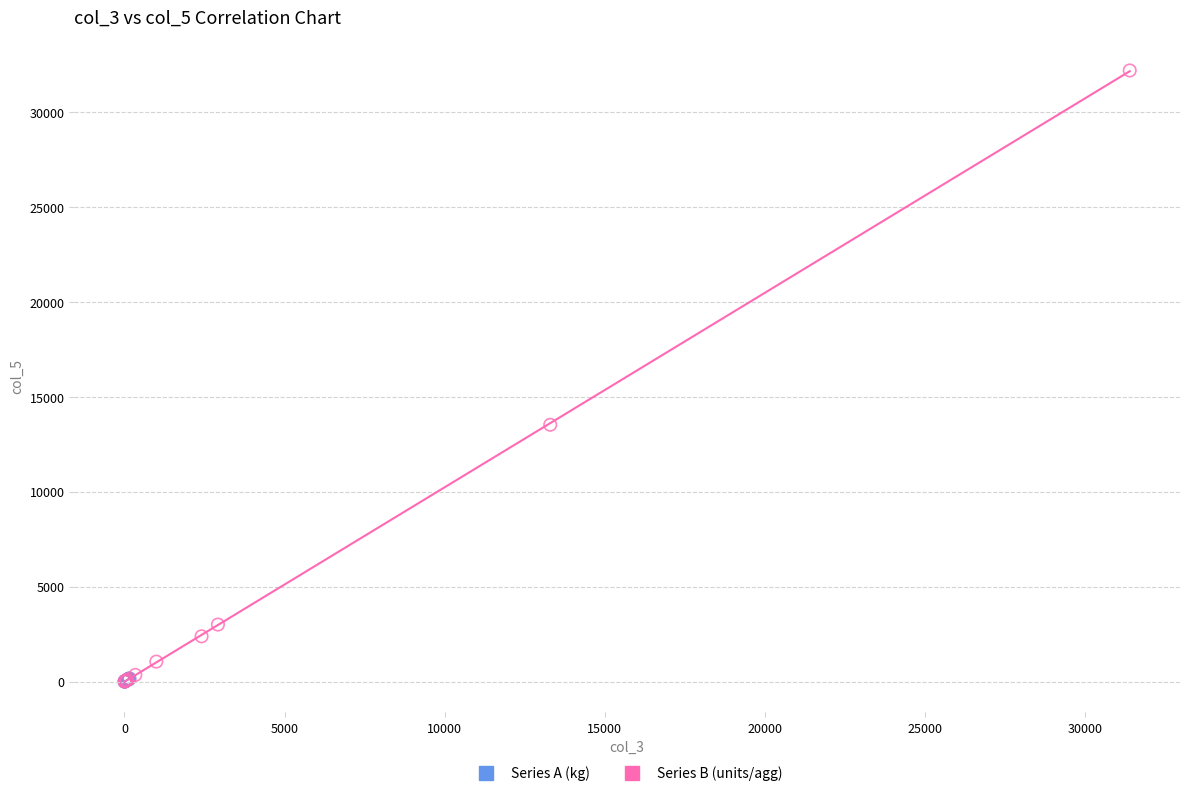

Which series has the widest spread of Y values?

Series B (units/agg)